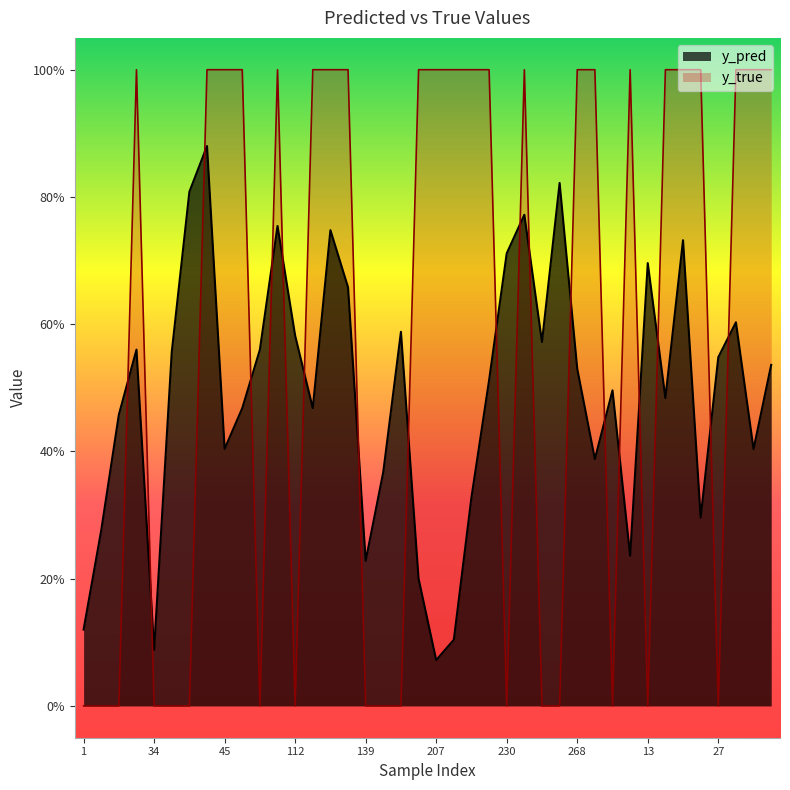

At which category does y_pred reach its first local peak?

23